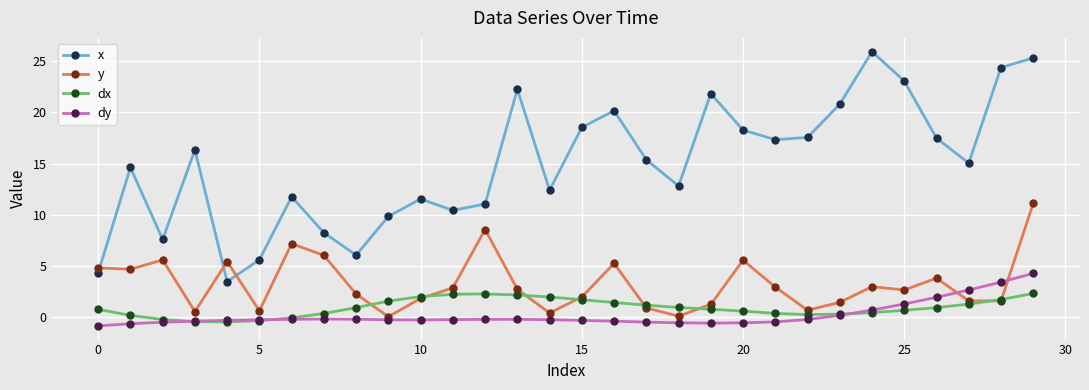

Rank the series by their maximum value, from lowest to highest.

dx, dy, y, x